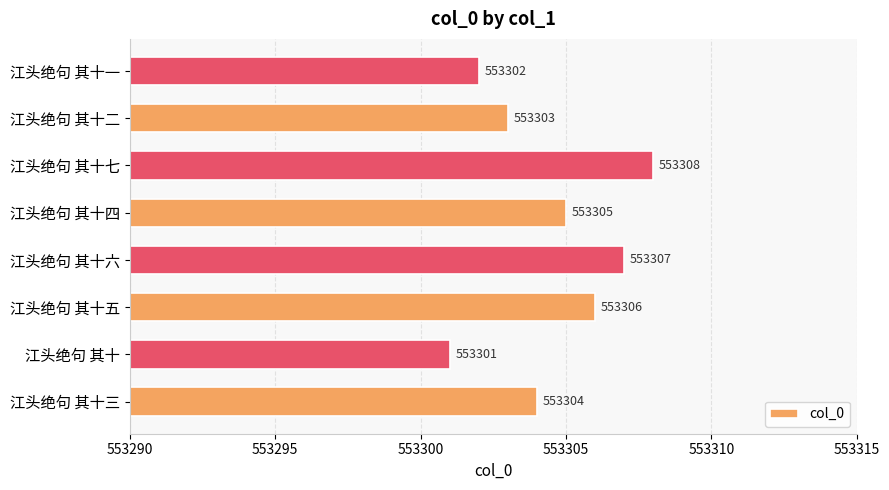

Rank the categories by value from lowest to highest.

江头绝句 其十, 江头绝句 其十一, 江头绝句 其十二, 江头绝句 其十三, 江头绝句 其十四, 江头绝句 其十五, 江头绝句 其十六, 江头绝句 其十七